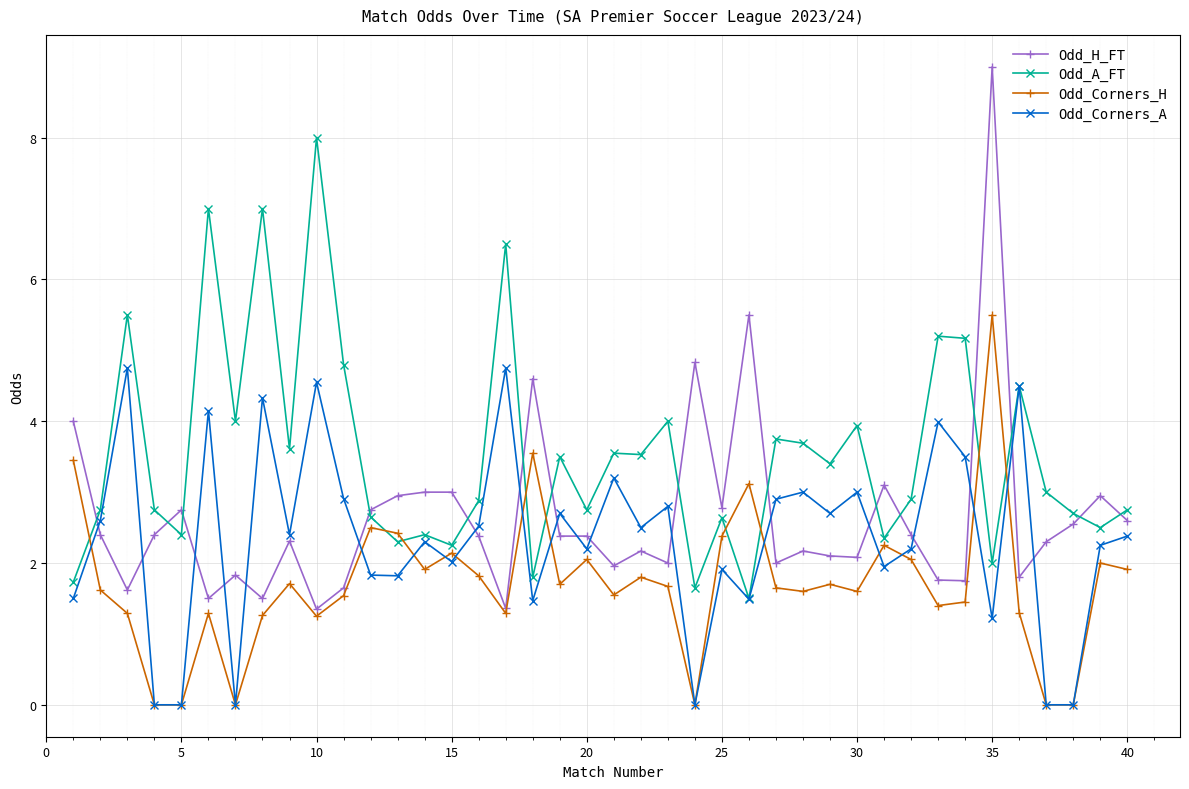

How many lines are shown in the chart?

4